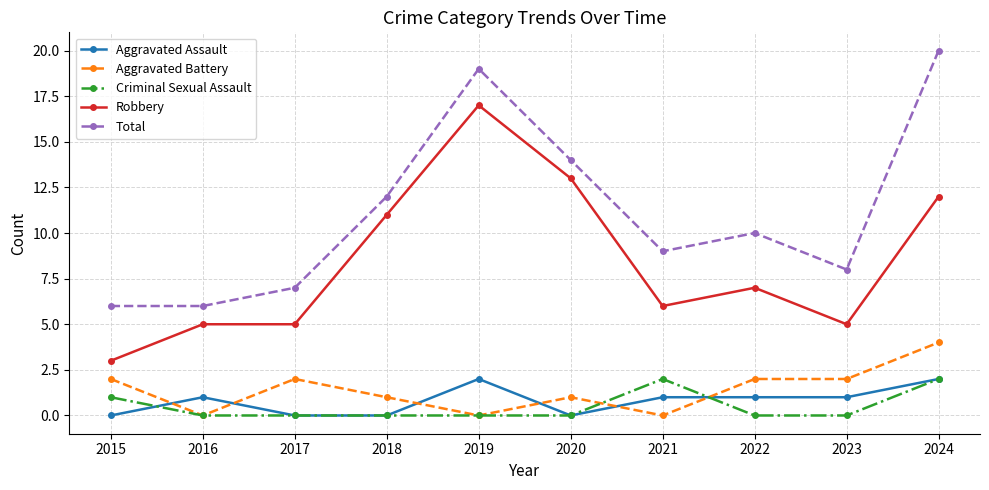

Which series ends up on top after the final intersection of Criminal Sexual Assault and Aggravated Battery?

Aggravated Battery